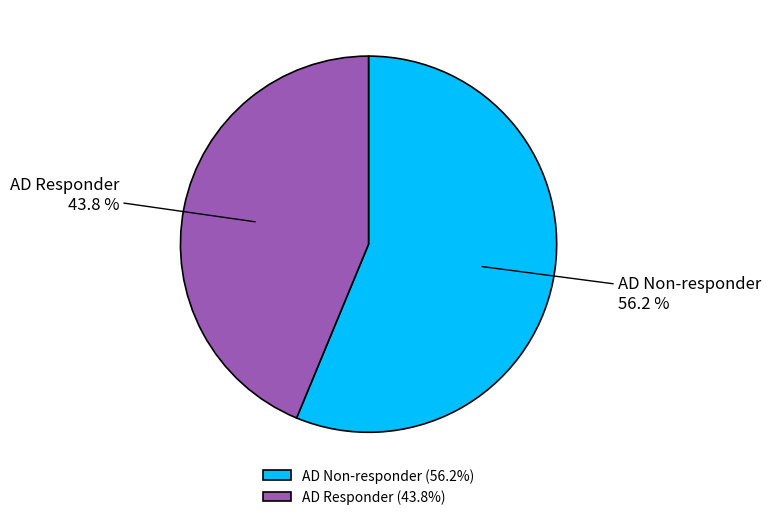

Which has a higher value, AD Non-responder or AD Responder?

AD Non-responder